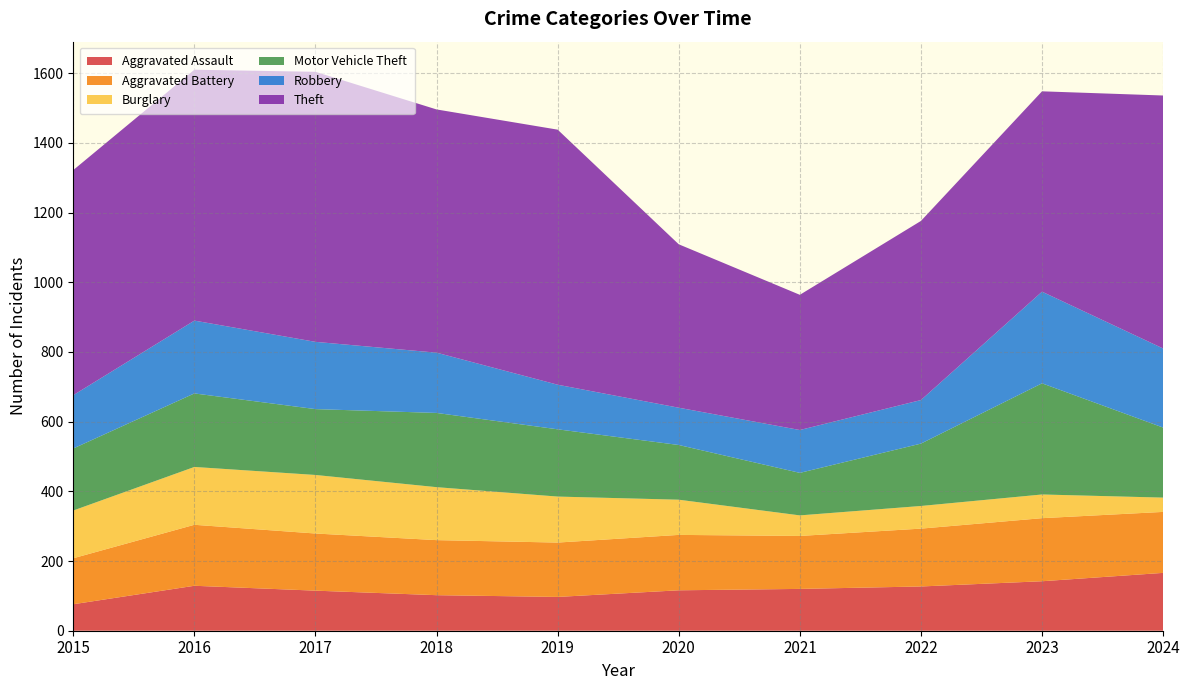

Reading right to left, transcribe all the data shown in this chart.

Aggravated Assault: 2024=166	2023=142	2022=127	2021=120	2020=116	2019=97	2018=102	2017=115	2016=129	2015=76
Aggravated Battery: 2024=175	2023=181	2022=166	2021=152	2020=159	2019=156	2018=158	2017=164	2016=175	2015=132
Burglary: 2024=41	2023=68	2022=65	2021=59	2020=101	2019=132	2018=152	2017=168	2016=166	2015=137
Motor Vehicle Theft: 2024=201	2023=319	2022=179	2021=122	2020=157	2019=193	2018=213	2017=189	2016=211	2015=178
Robbery: 2024=227	2023=263	2022=125	2021=123	2020=107	2019=128	2018=173	2017=193	2016=209	2015=153
Theft: 2024=726	2023=575	2022=514	2021=388	2020=469	2019=732	2018=698	2017=775	2016=720	2015=646